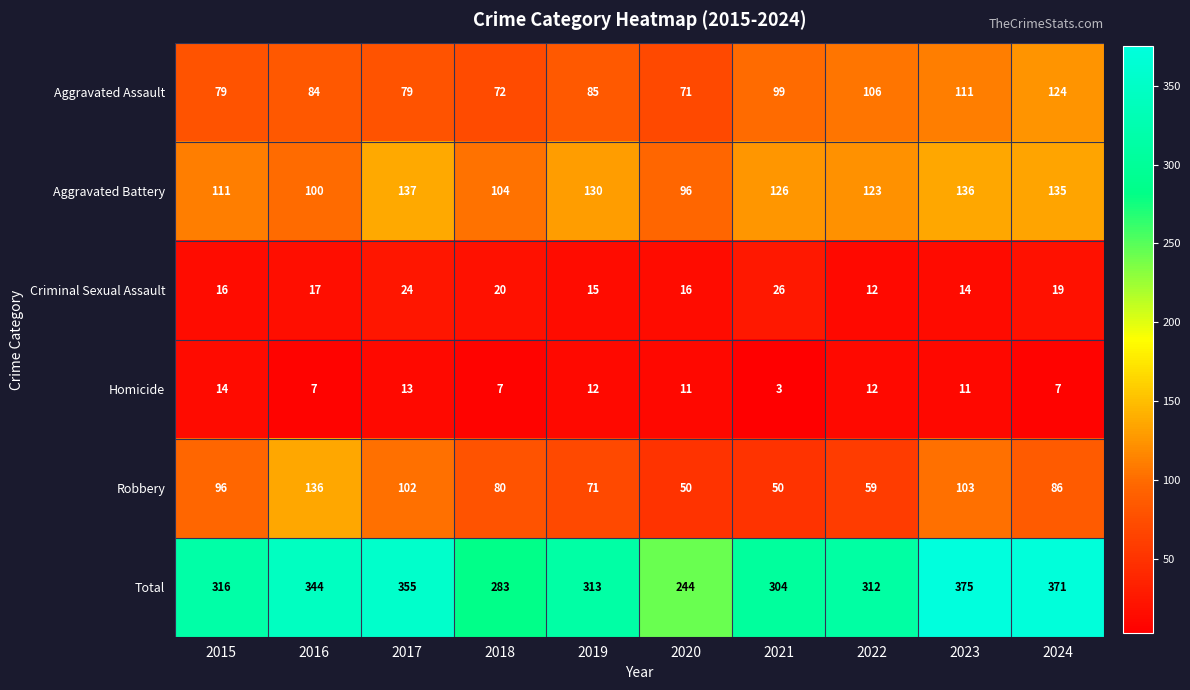

How many categories are shown in the chart?

10